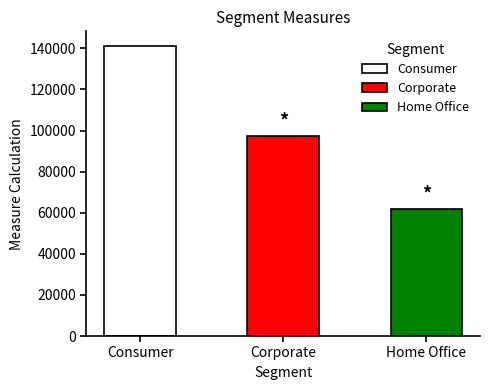

List the labels in order of Measure Calculation value, smallest first.

Home Office, Corporate, Consumer